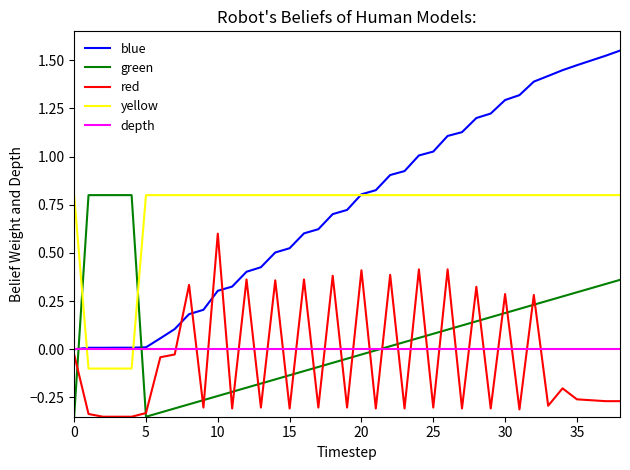

At how many categories does at least one series exceed 0?

39